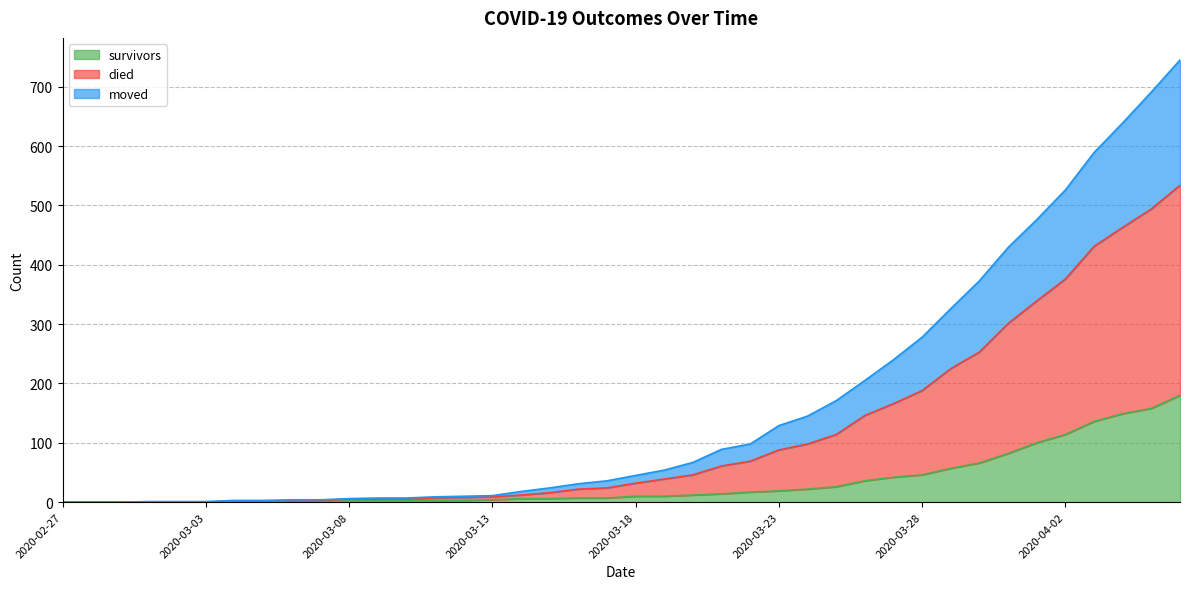

What is the highest value of the survivors series?

180